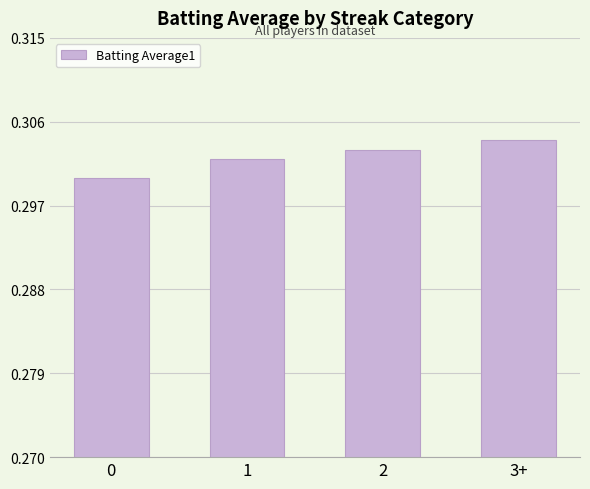

The value at 1 is 0.4. True or false?

False